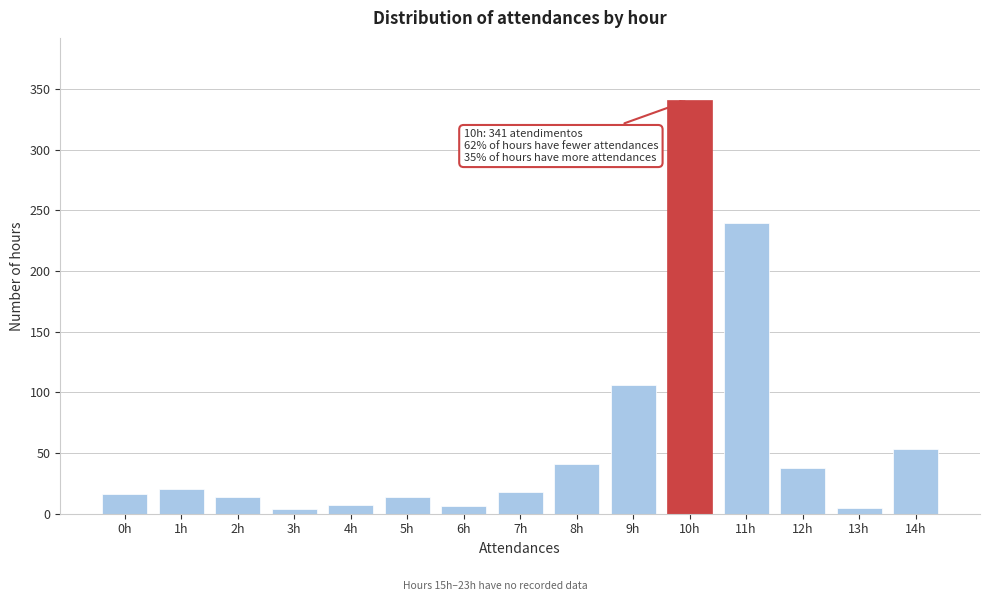

What is the label of the 4th bar from the left?

3h